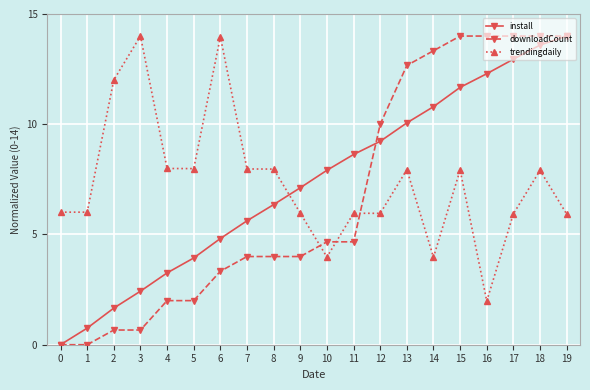

At 10, list the series in order from largest to smallest.

install, downloadCount, trendingdaily